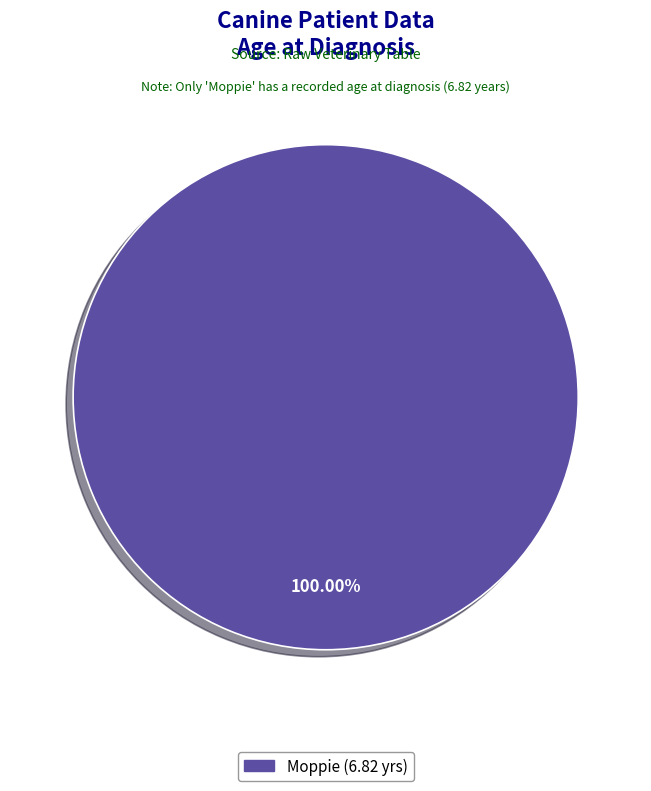

Is there a majority slice in this chart?

Yes